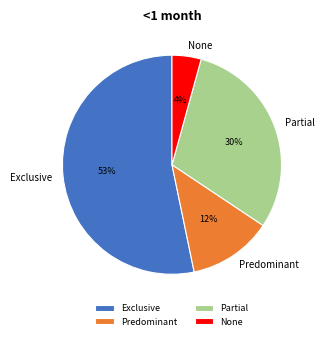

Which has a higher value, Predominant or Exclusive?

Exclusive